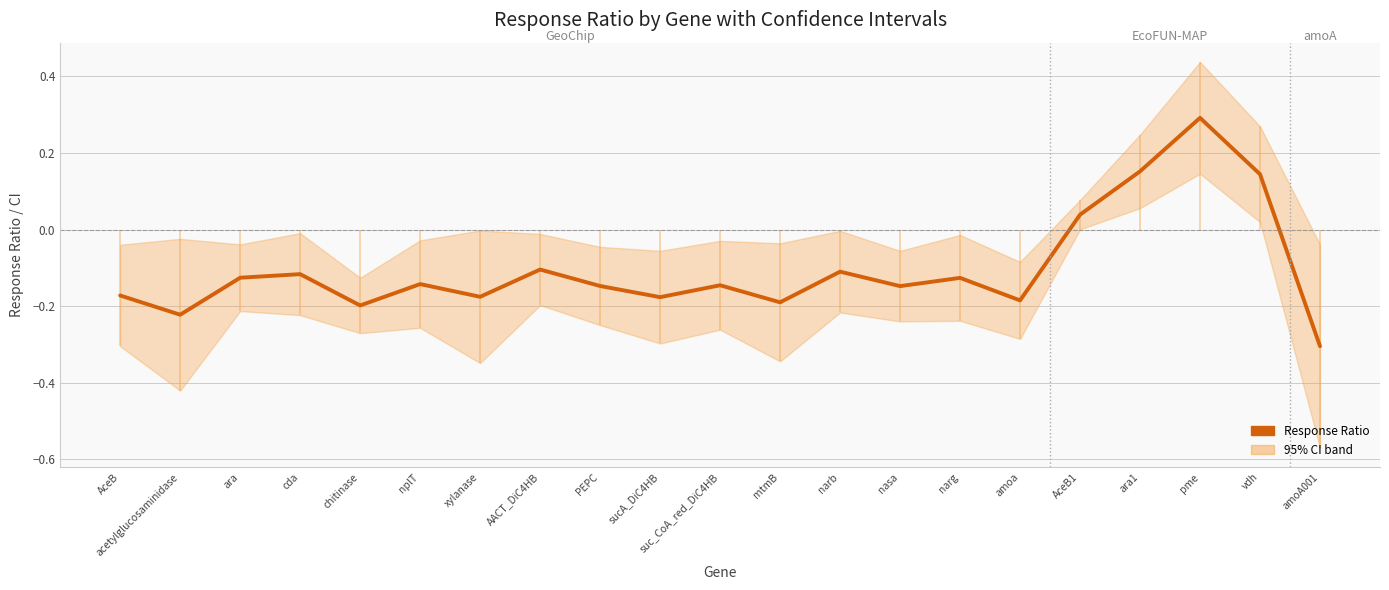

Reading right to left, transcribe all the data shown in this chart.

-0.3	0.1	0.3	0.2	0.0	-0.2	-0.1	-0.1	-0.1	-0.2	-0.1	-0.2	-0.1	-0.1	-0.2	-0.1	-0.2	-0.1	-0.1	-0.2	-0.2